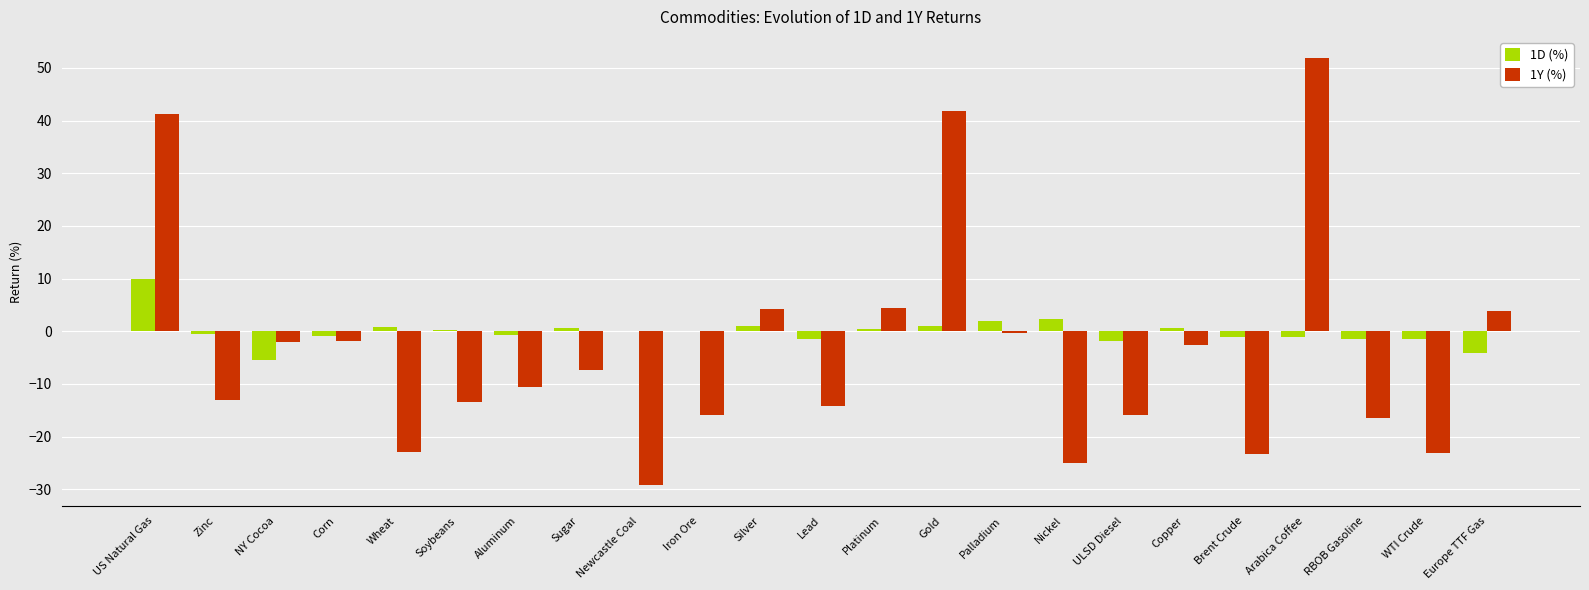

What is the maximum value for 1D (%)?

9.9